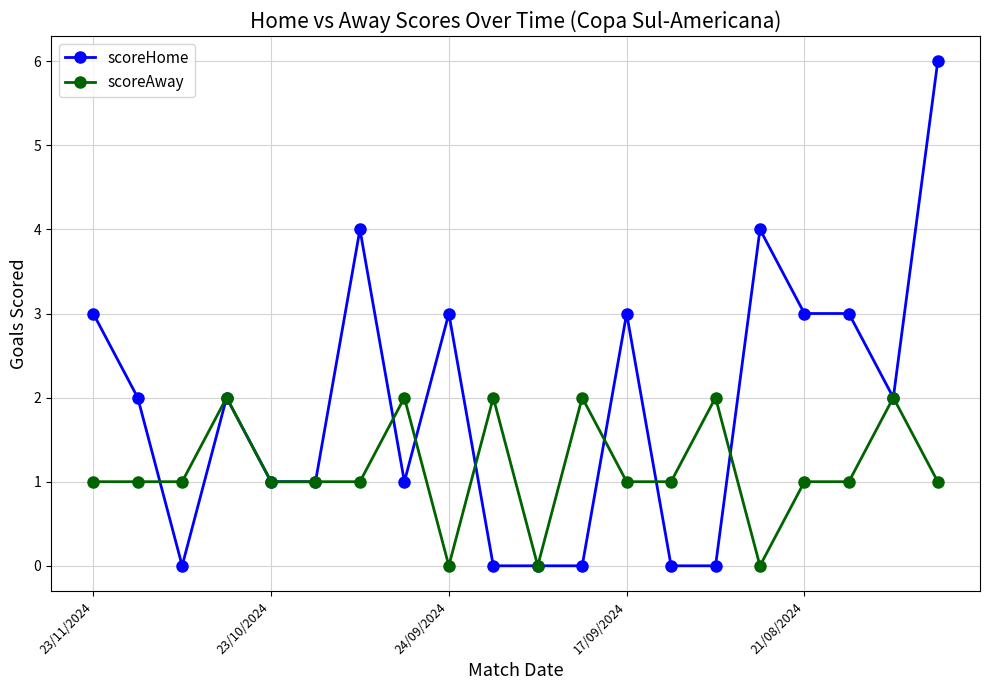

How many series are shown in this chart?

2